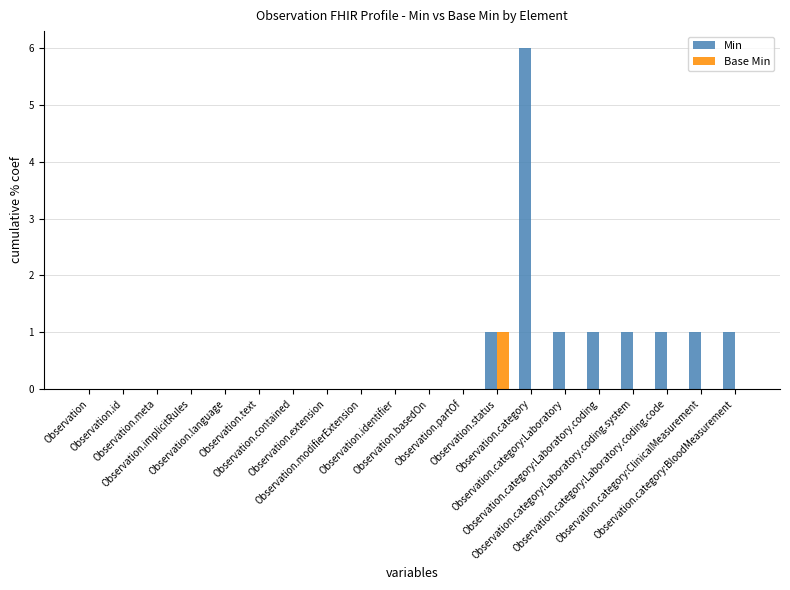

What is the highest value of the Min series?

6